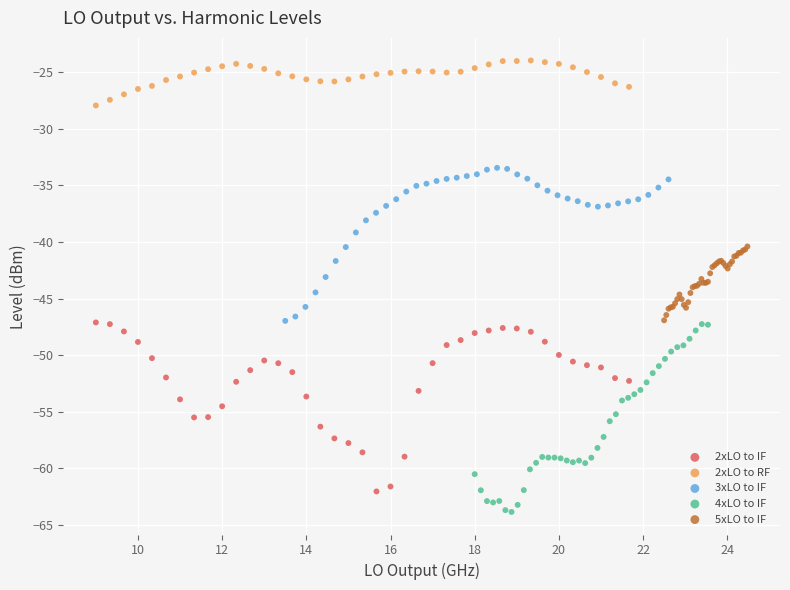

Which series has the widest spread of Y values?

4xLO to IF